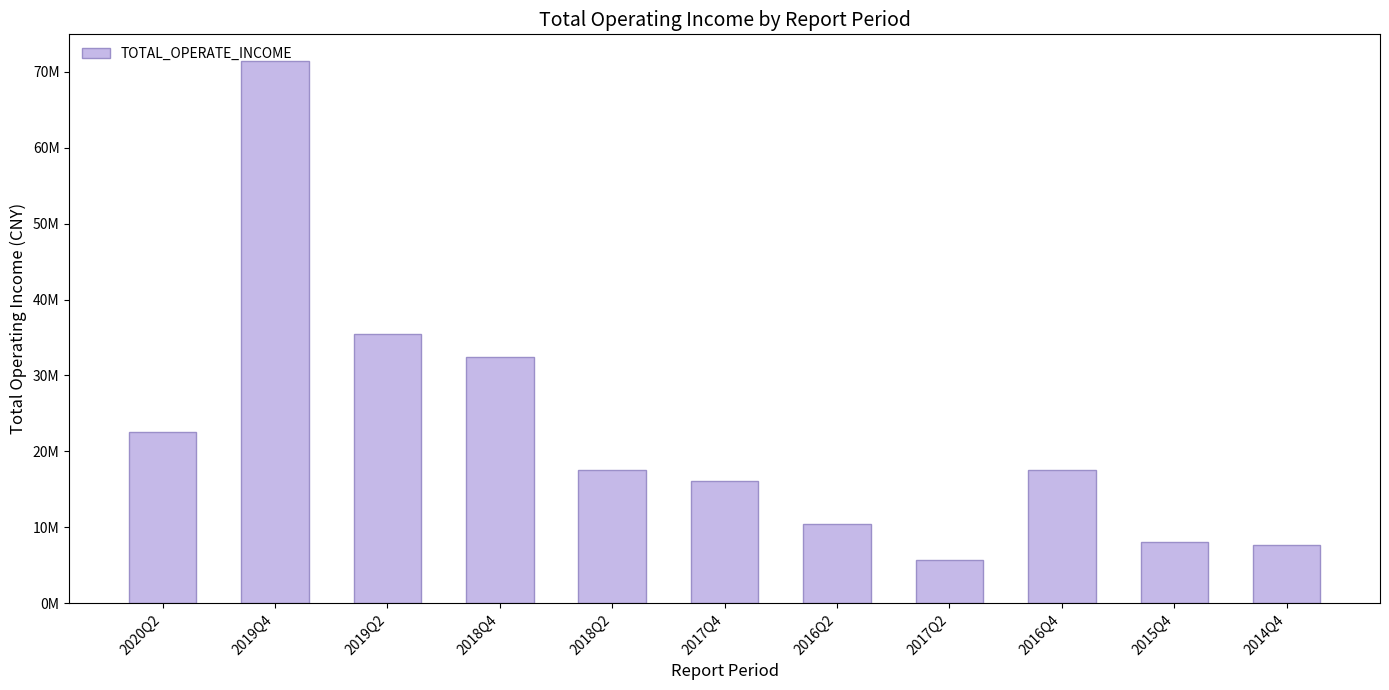

At which category does the chart reach its peak across all series?

2019Q4